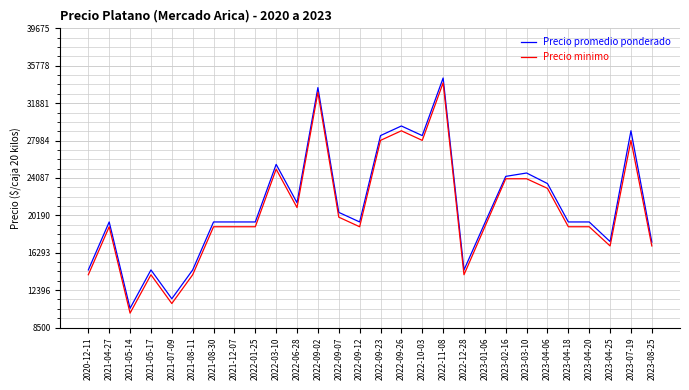

Does the chart display data point markers on the line(s)?

No